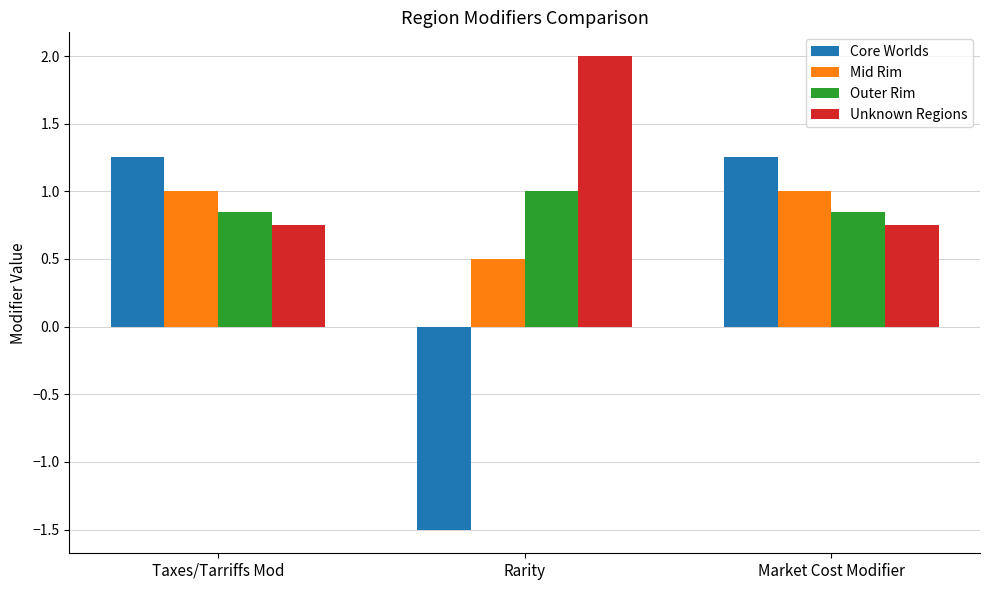

What is the sum of the Outer Rim values at Market Cost Modifier and Taxes/Tarriffs Mod?

1.7